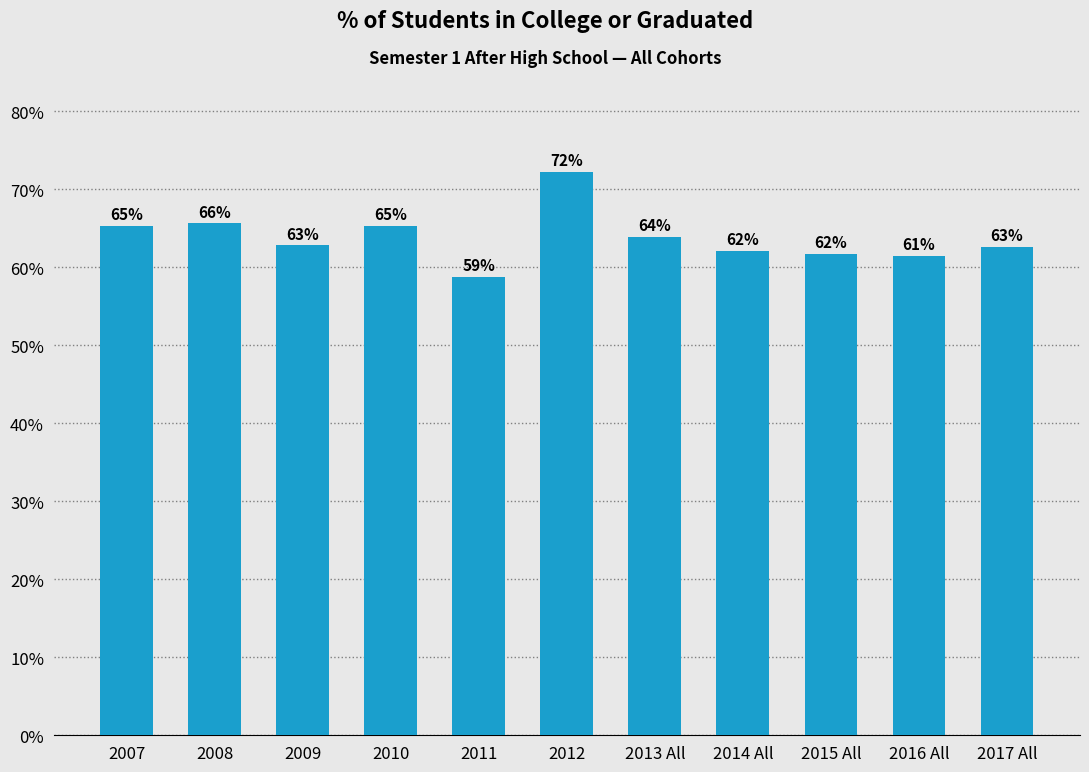

Does the chart contain any negative values?

No